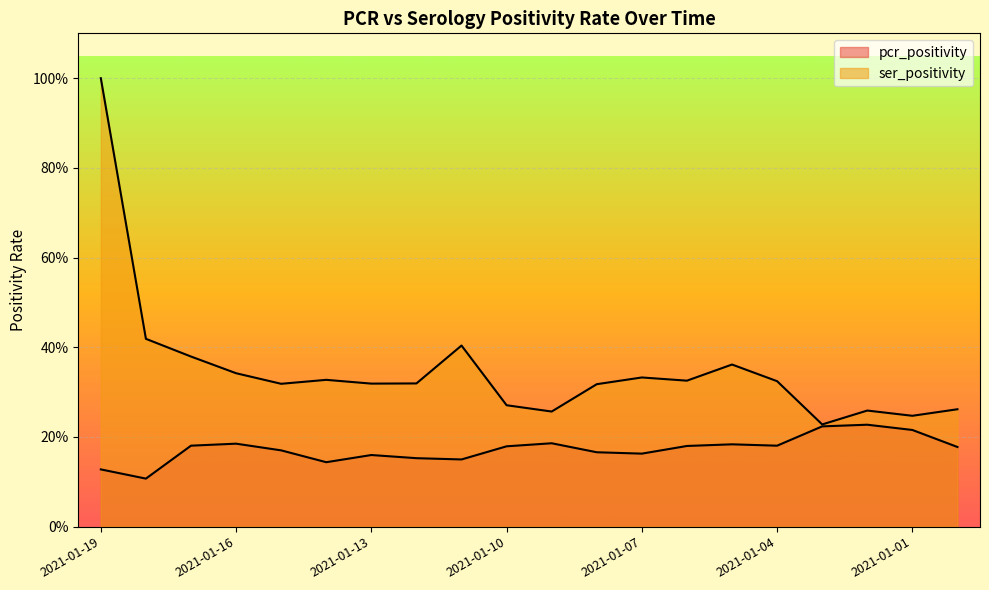

What is the smallest value displayed?

0.1